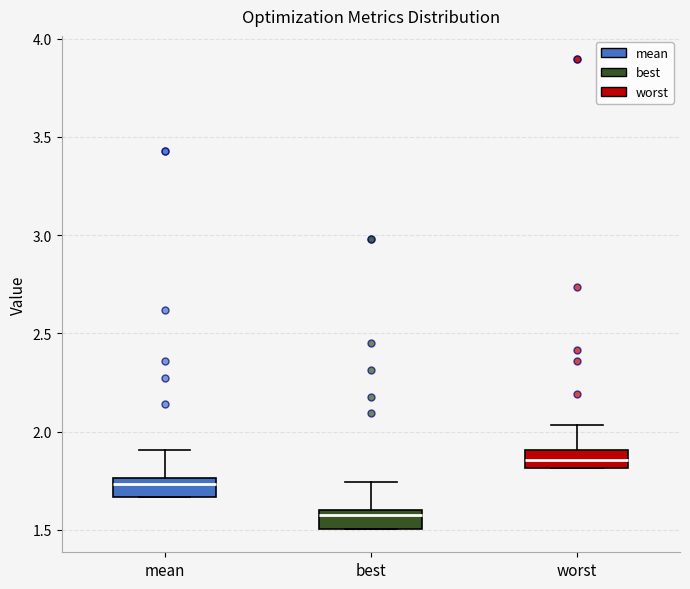

Which box has the lowest median line?

best